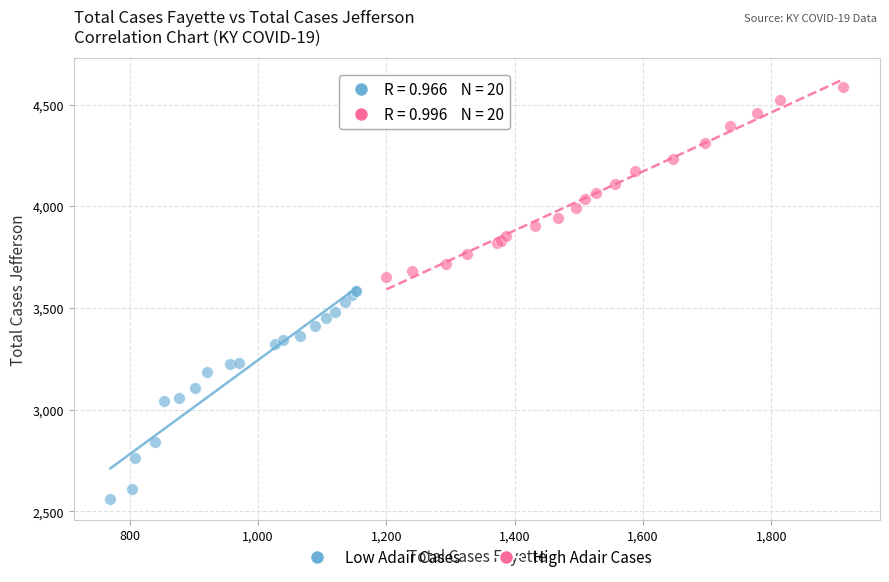

Which series contains the highest Y value?

High Adair Cases